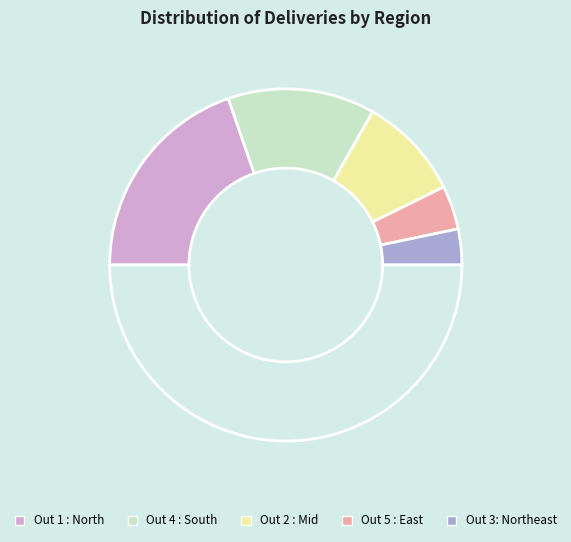

Is there a majority slice in this chart?

No